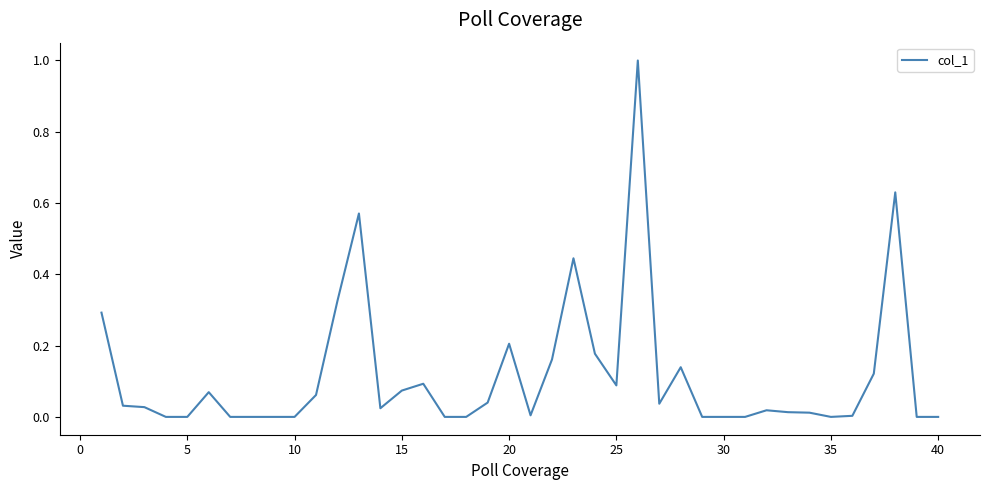

What is the greatest value displayed?

1.0